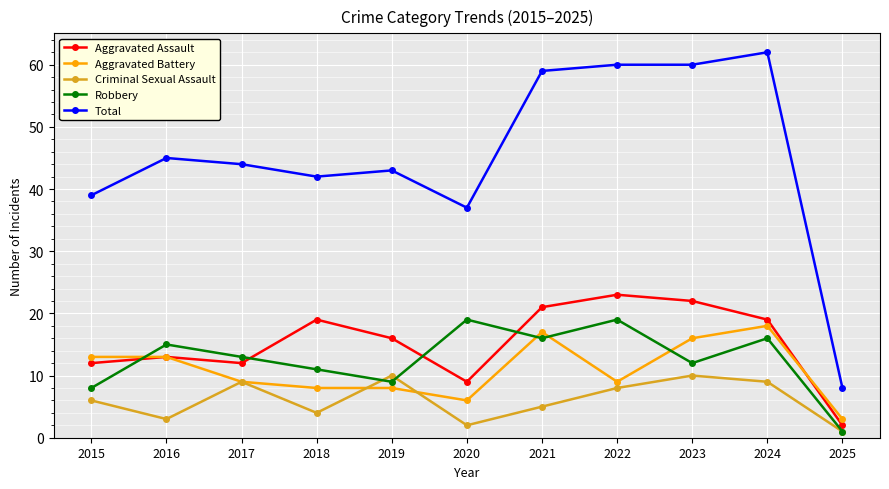

Between 2017 and 2018, which series saw the biggest shift?

Aggravated Assault